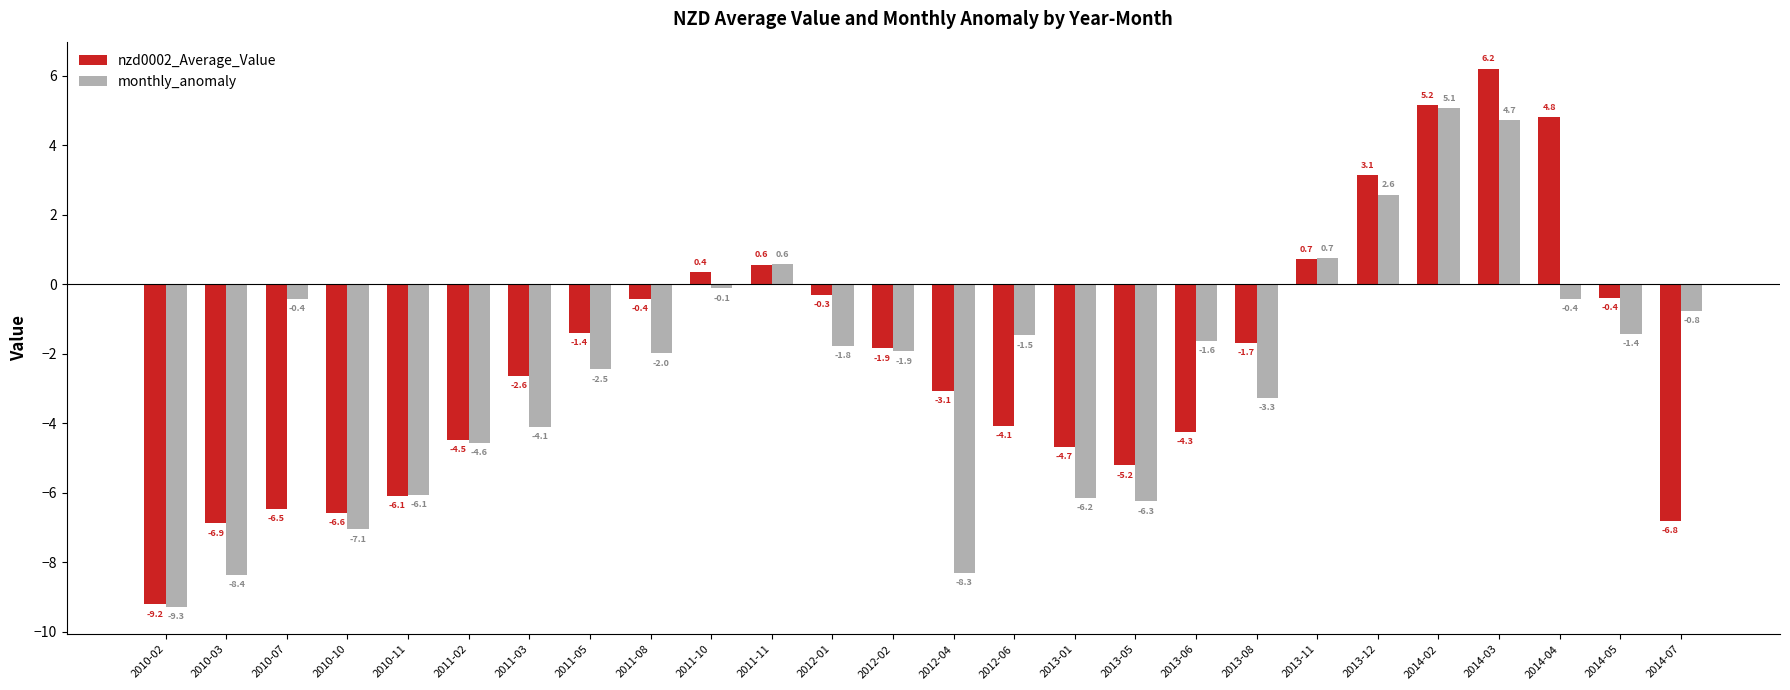

What is the label of the 19th bar from the right?

2011-05